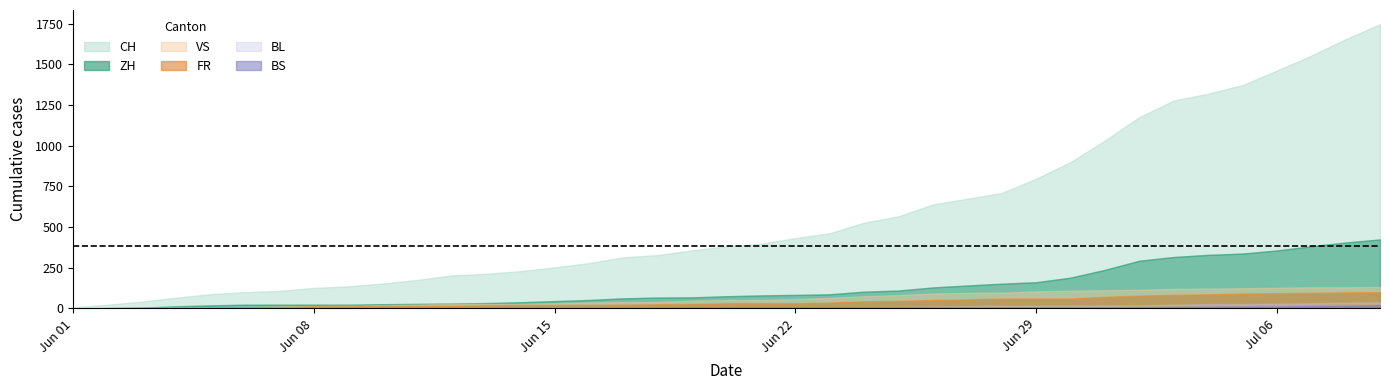

True or false: VS has a value of 74 at 34.

False